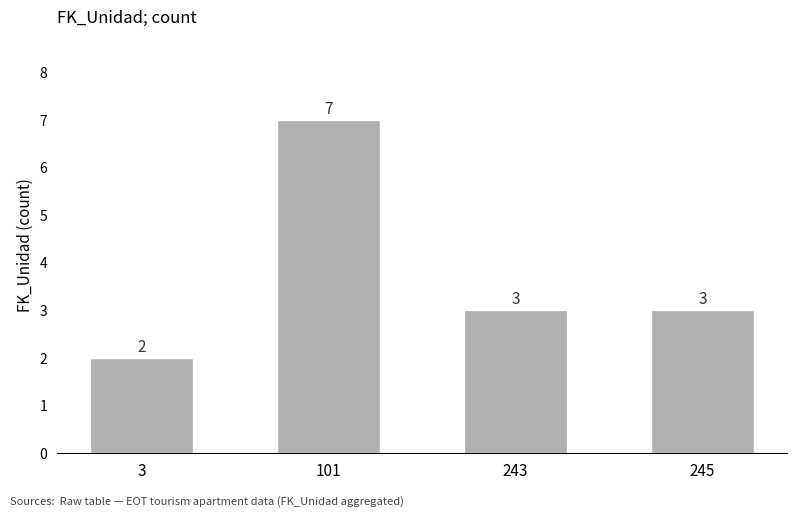

What is the change in value from 101 to 245?

-4